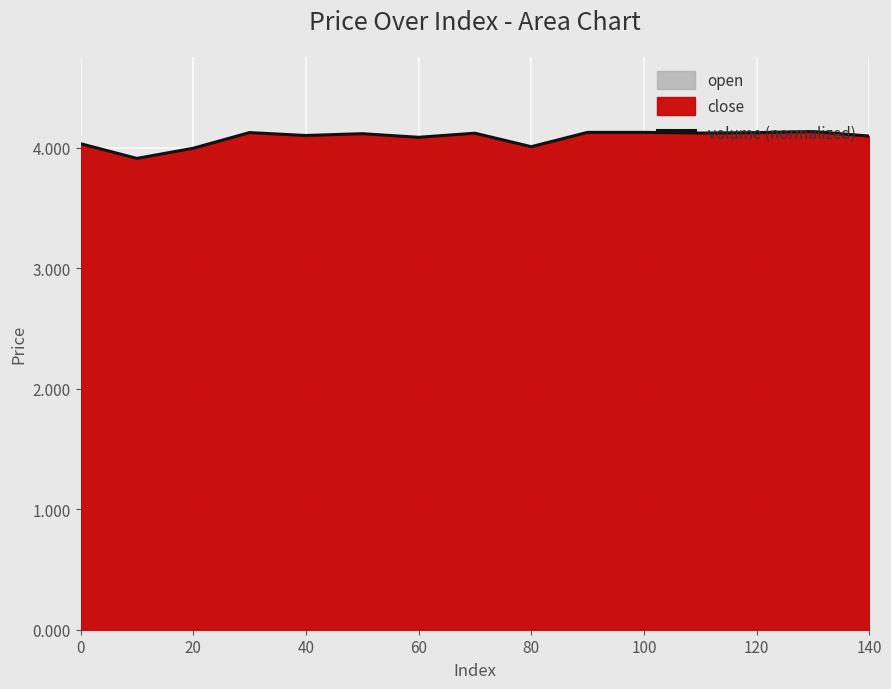

What is the sum of all values?

61.2